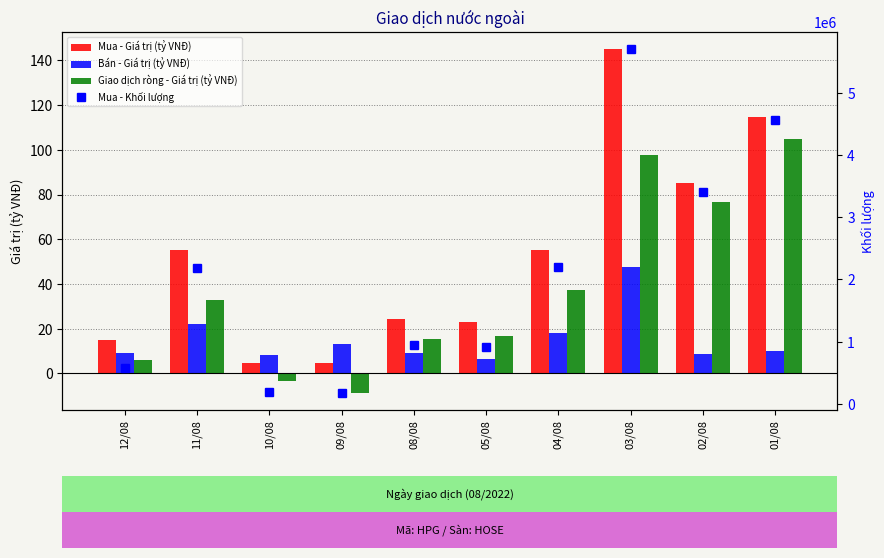

Where is Mua - Giá trị (tỷ VNĐ) nearest to the value 74?

02/08